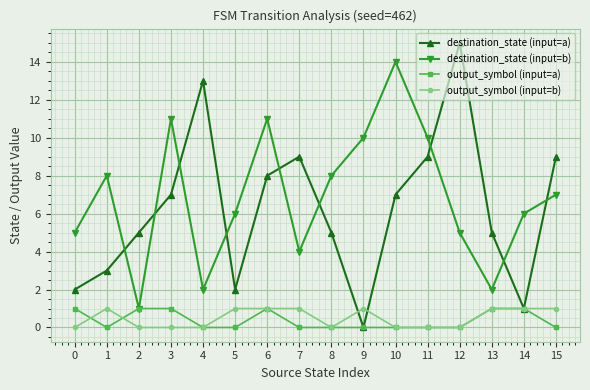

Which label corresponds to the largest value in the chart?

12